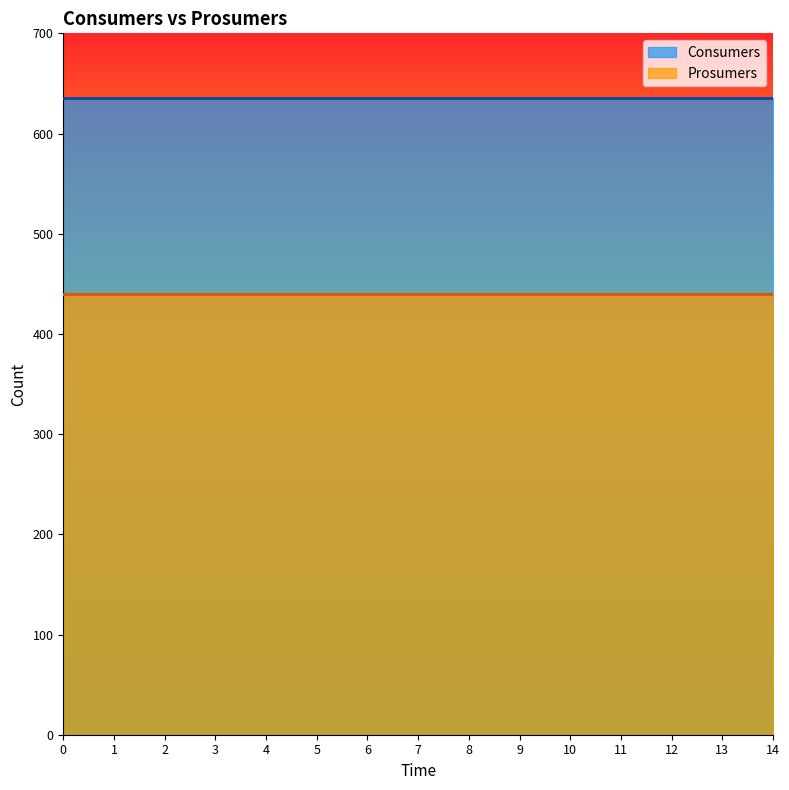

Reading left to right, list all the values displayed in this chart.

Consumers: 635	635	635	635	635	635	635	635	635	635	635	635	635	635	635
Prosumers: 440	440	440	440	440	440	440	440	440	440	440	440	440	440	440